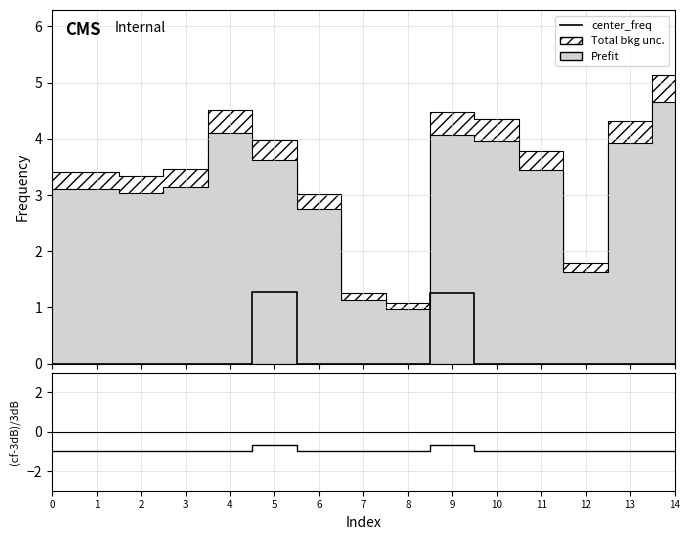

Which has a higher value, 5 or 9?

5